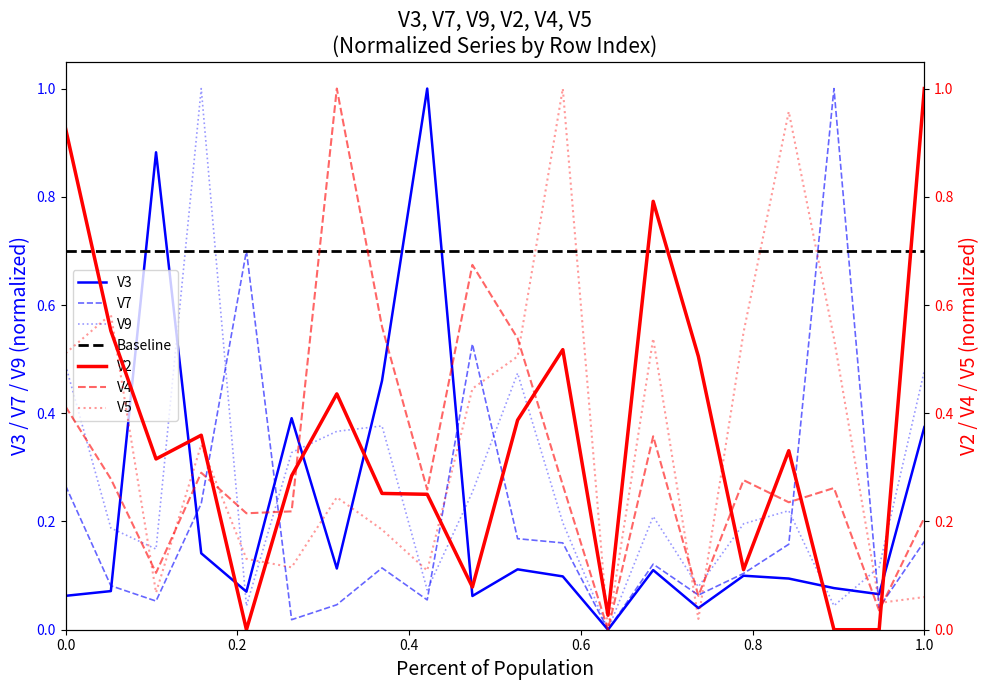

Does the chart display data point markers on the line(s)?

No